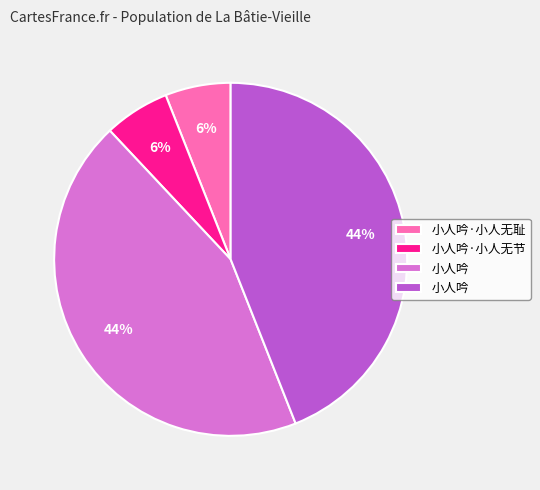

Does any single category account for the majority?

No